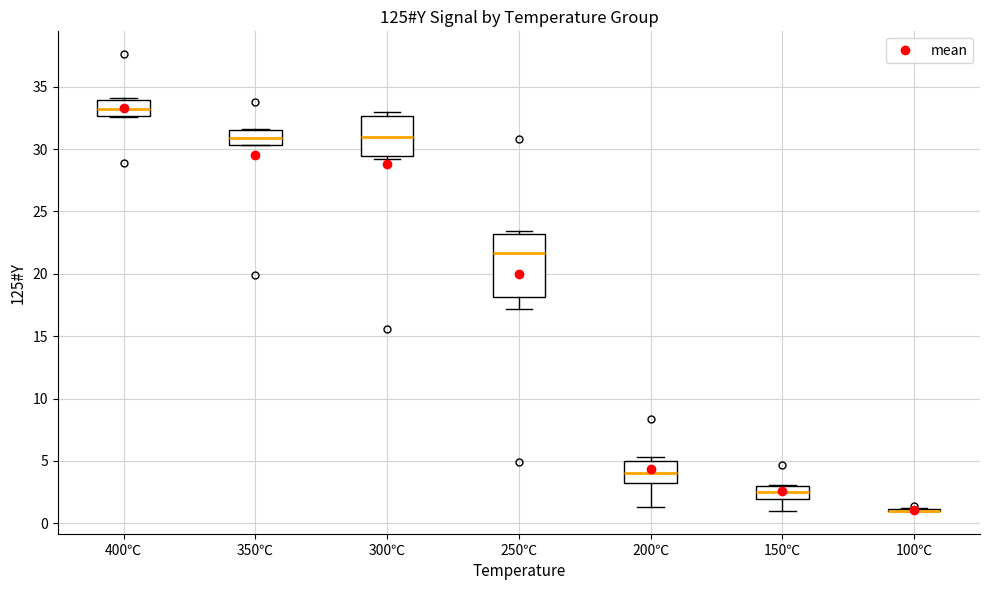

Reading left to right, transcribe this box plot: for each box, give where its median line is, the range the box spans, and where its two whiskers end, as read against the y-axis. The values are not printed on the chart, so give them approximately, as read against the axis.

400℃: median 33.0, box 32.5 to 34.0, whiskers 32.5 to 34.0
350℃: median 31.0, box 30.5 to 31.5, whiskers 30.5 to 31.5
300℃: median 31.0, box 29.5 to 32.5, whiskers 29.0 to 33.0
250℃: median 21.5, box 18.0 to 23.0, whiskers 17.0 to 23.5
200℃: median 4.0, box 3.0 to 5.0, whiskers 1.5 to 5.5
150℃: median 2.5, box 2.0 to 3.0, whiskers 1.0 to 3.0
100℃: box collapsed to a line at 1.0, whiskers 1.0 to 1.0